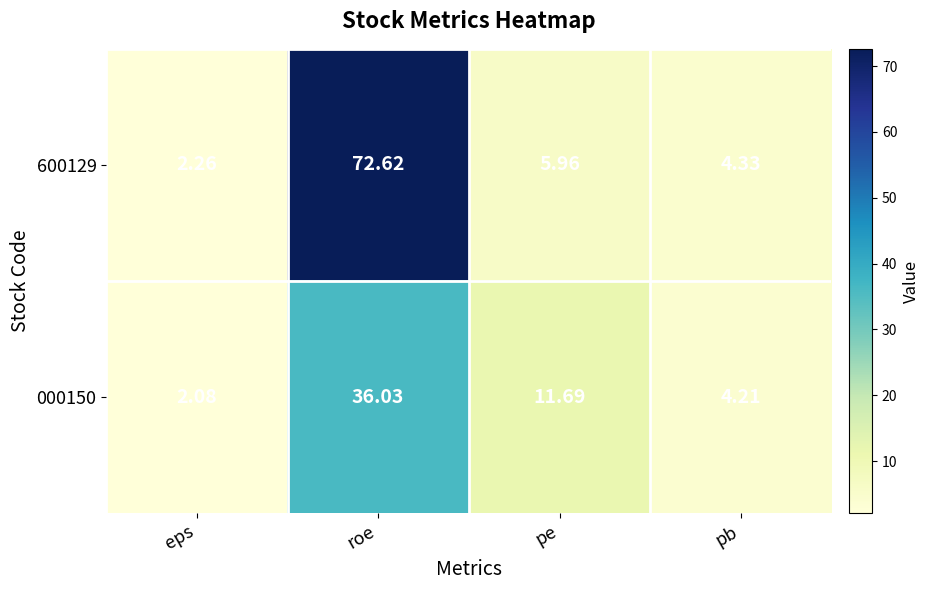

At which label is 000150 closest to 19?

pe